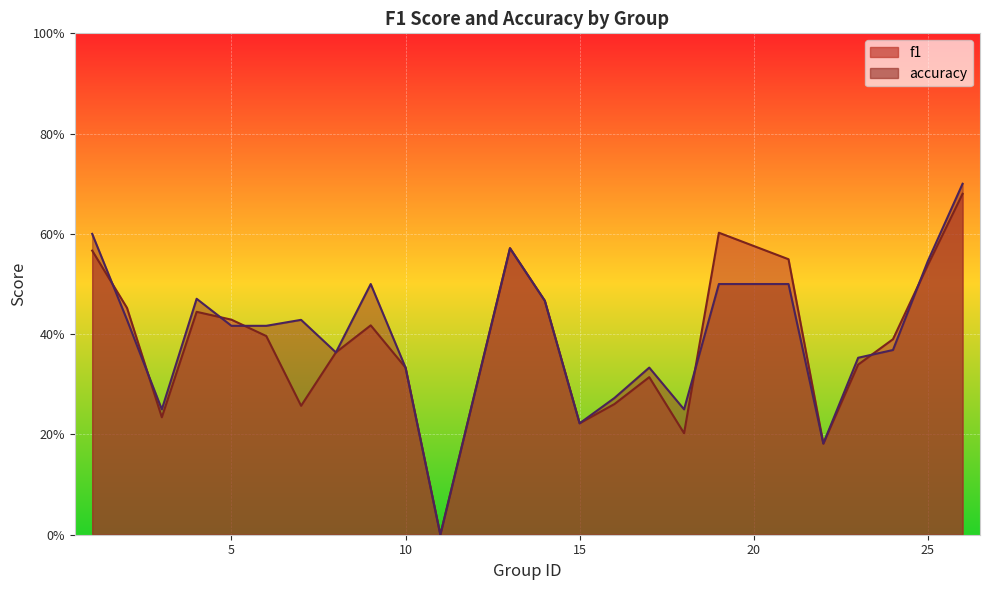

Which series changed the most between 1 and 19?

accuracy